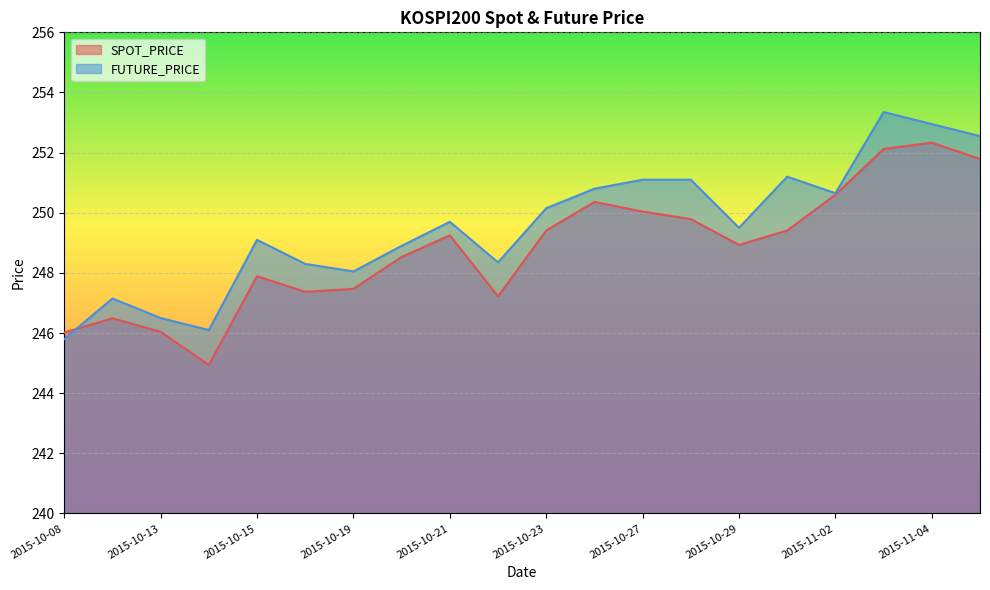

What is the average value of the FUTURE_PRICE series?

249.6